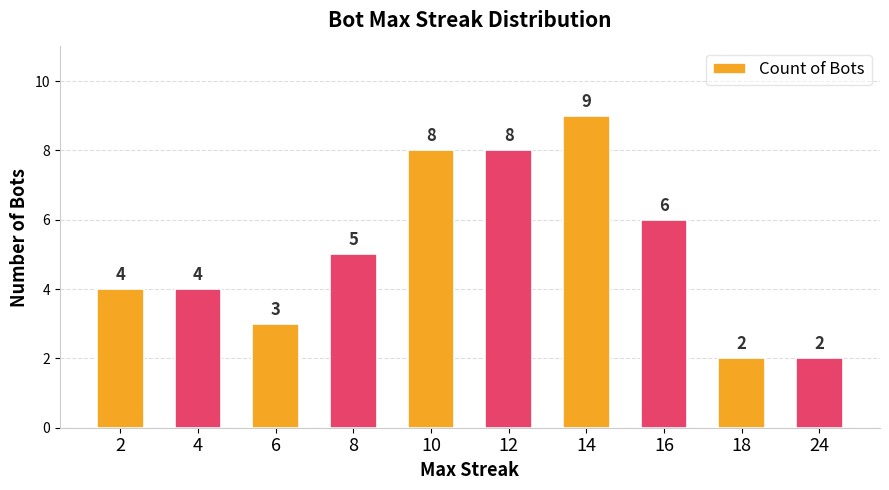

What is the value of the 4th bar from the left?

5